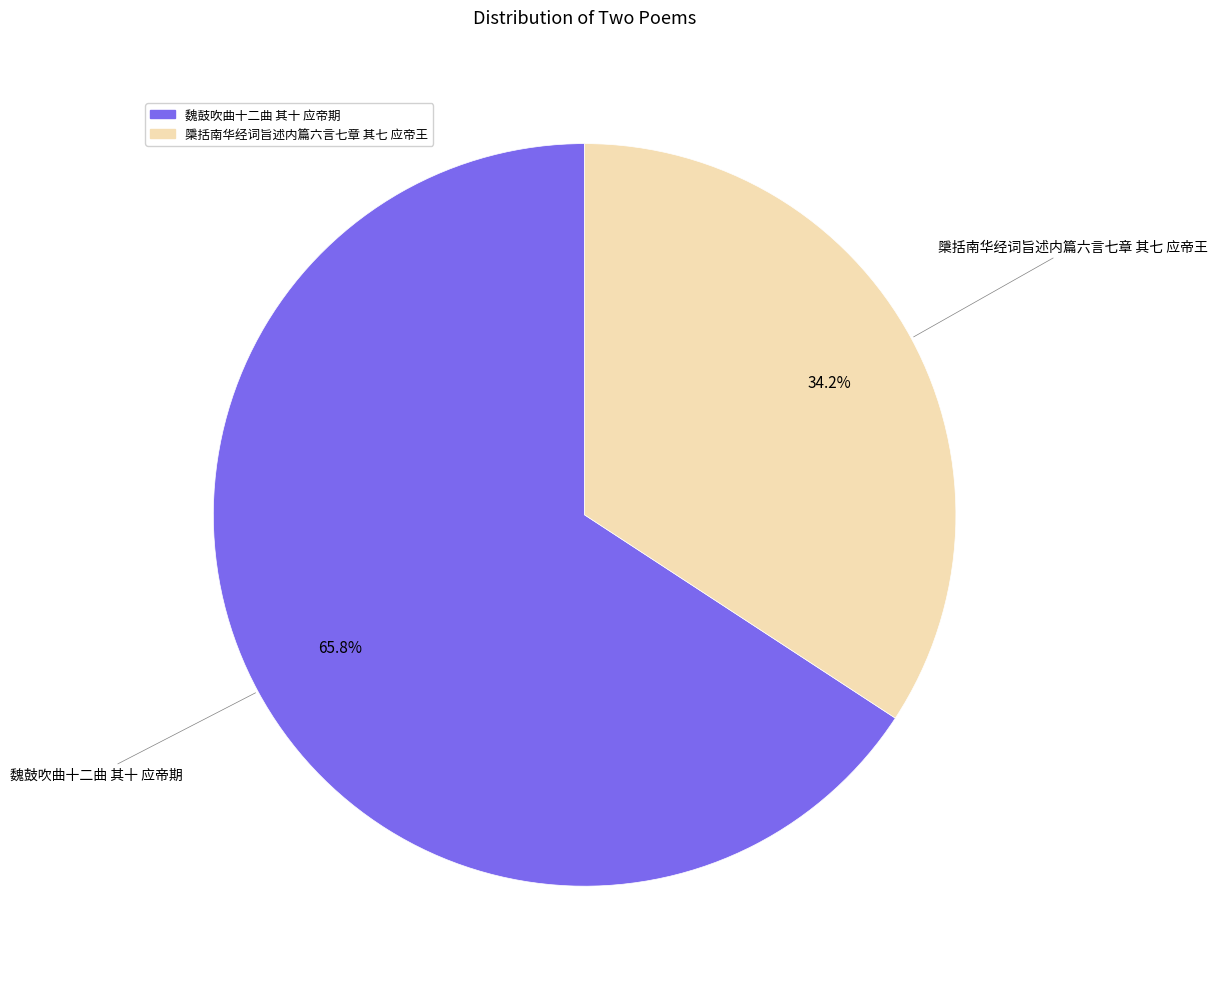

What percentage do 魏鼓吹曲十二曲 其十 应帝期 and 檃括南华经词旨述内篇六言七章 其七 应帝王 together represent?

100.0%